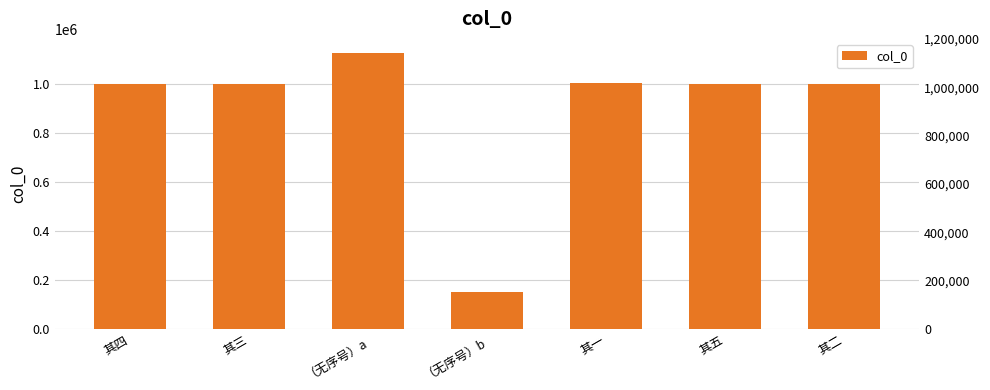

What is the label of the 3rd bar from the left?

（无序号）a